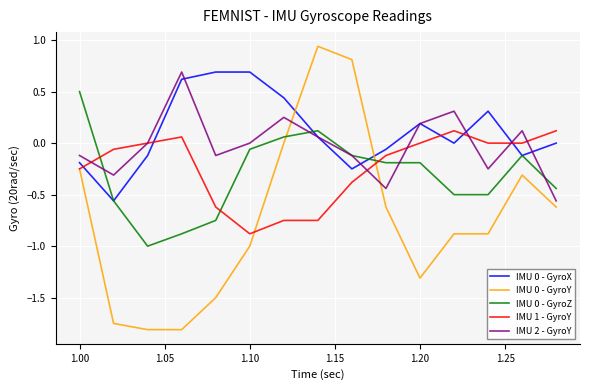

Which series ends up on top after the final intersection of IMU 0 - GyroY and IMU 0 - GyroZ?

IMU 0 - GyroZ